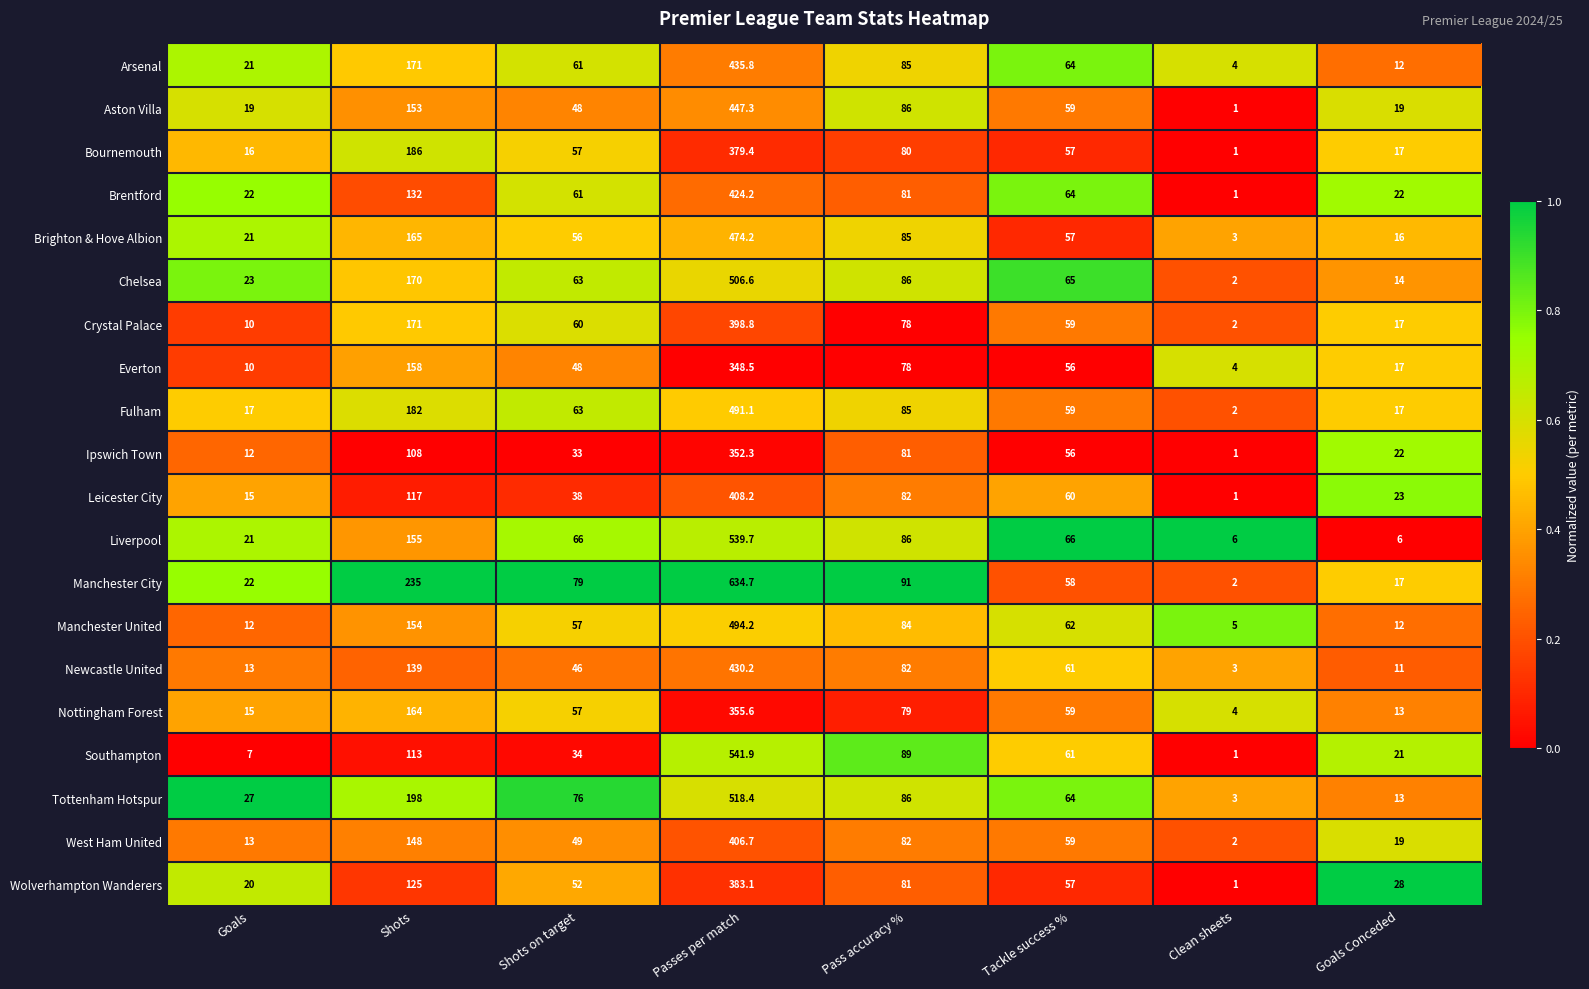

What is the sum of the Brighton & Hove Albion values at Goals and Pass accuracy %?

106.0